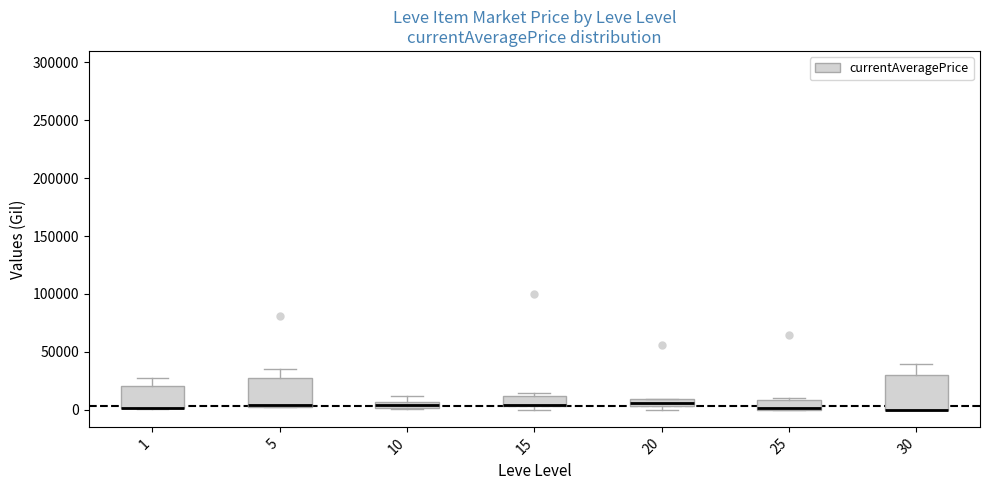

Where is the lower edge of the box at x = 20 on the y-axis? The values are not printed on the chart, so give them approximately, as read against the axis.

5000